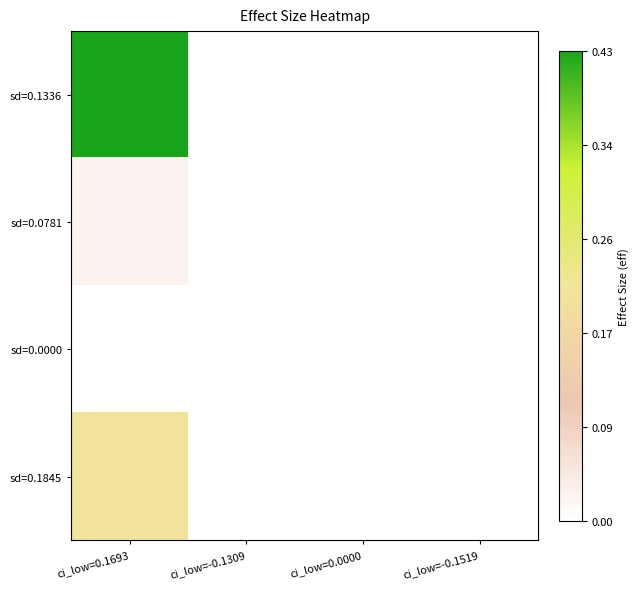

Rank the series by their maximum value, from highest to lowest.

sd=0.1336, sd=0.1845, sd=0.0781, sd=0.0000